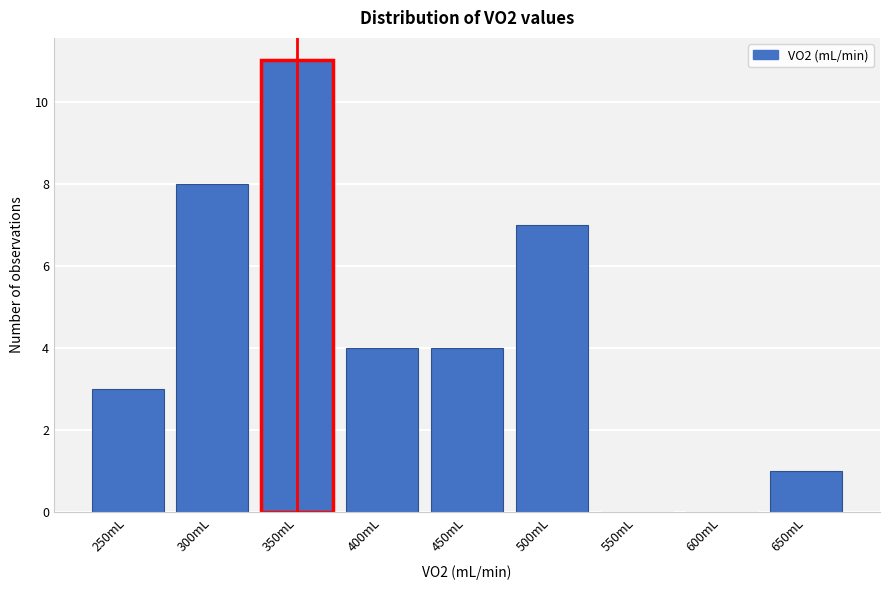

Reading left to right, extract all data points from this chart.

250mL=3	300mL=8	350mL=11	400mL=4	450mL=4	500mL=7	550mL=0	600mL=0	650mL=1